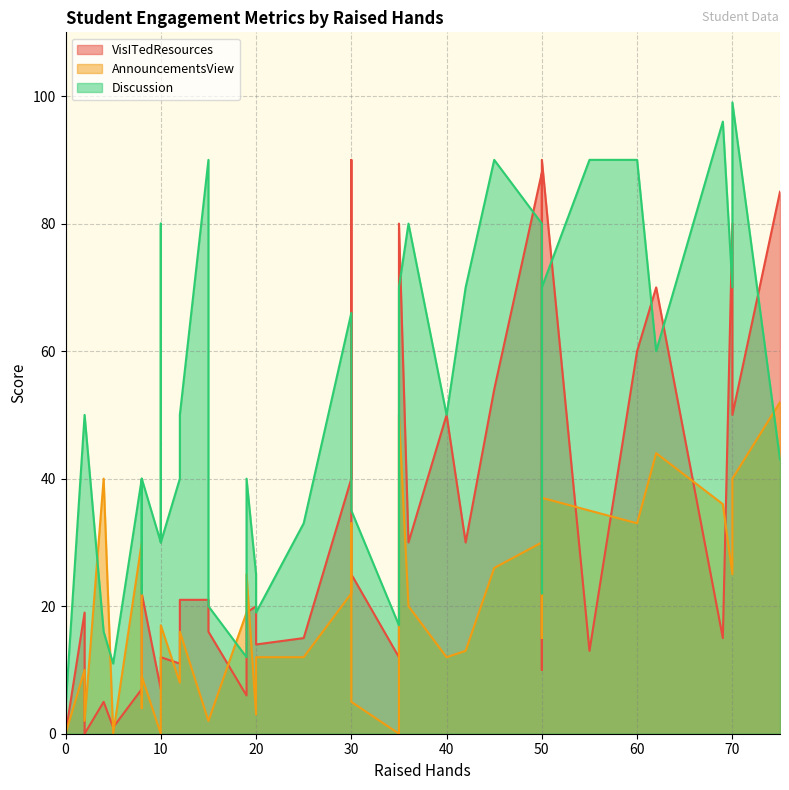

Rank the series by their average value, from highest to lowest.

Discussion, VisITedResources, AnnouncementsView